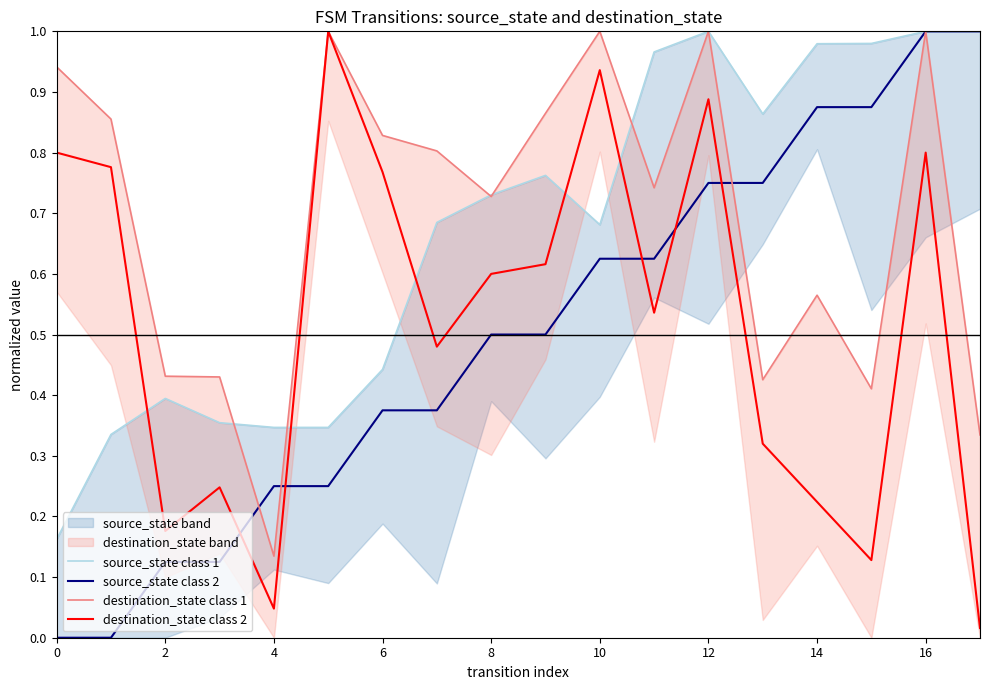

How many intersections are there between source_state class 2 and destination_state class 1?

3